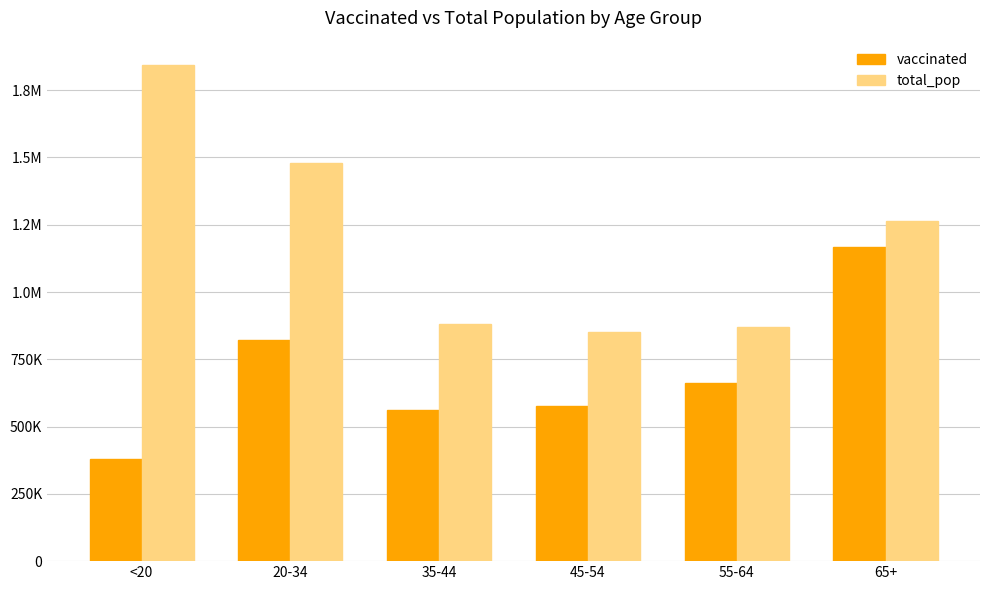

Does the chart contain any negative values?

No